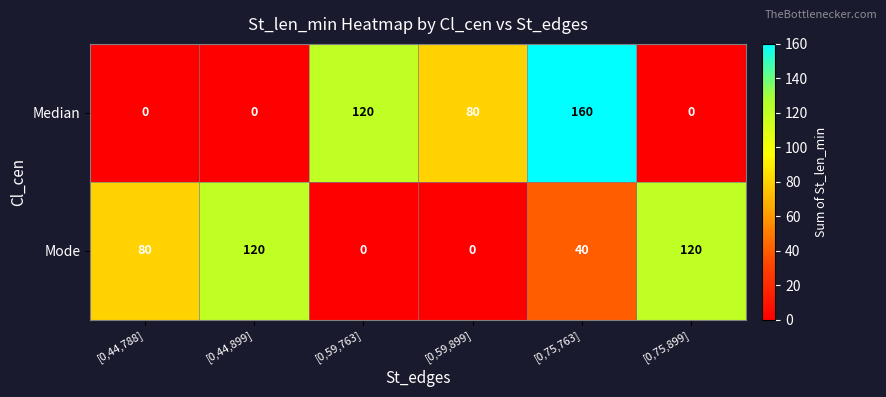

What is the highest value of the Mode series?

120